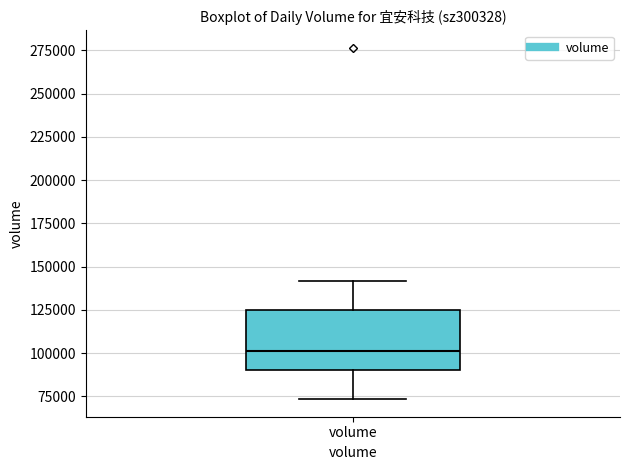

Read this box plot against the y-axis: the position of the median line, the range covered by the box, and the ends of both whiskers. The values are not printed on the chart, so give them approximately, as read against the axis.

median 100000, box 90000 to 125000, whiskers 75000 to 140000